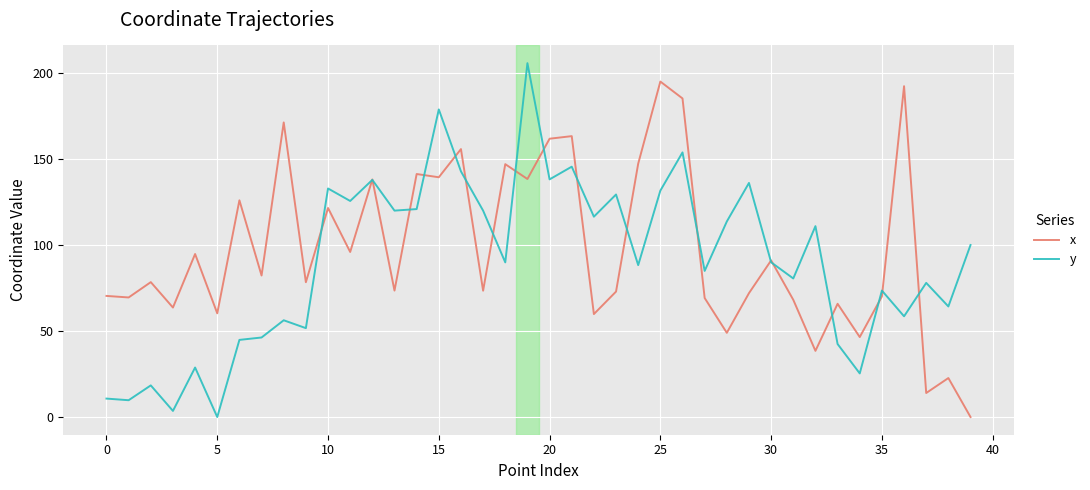

Rank the series by their maximum value, from highest to lowest.

y, x